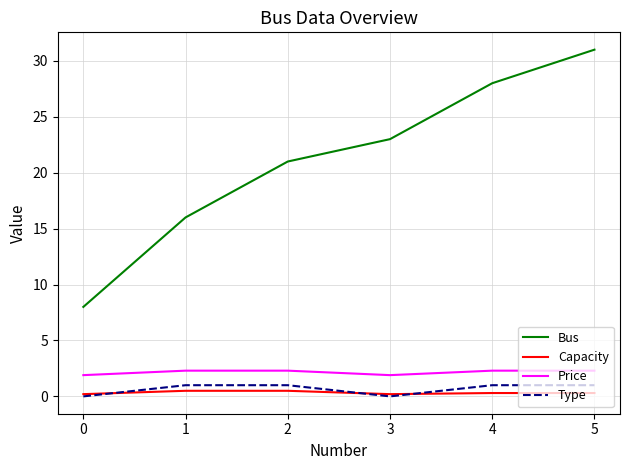

What are all the series names shown in the legend?

Bus, Capacity, Price, Type